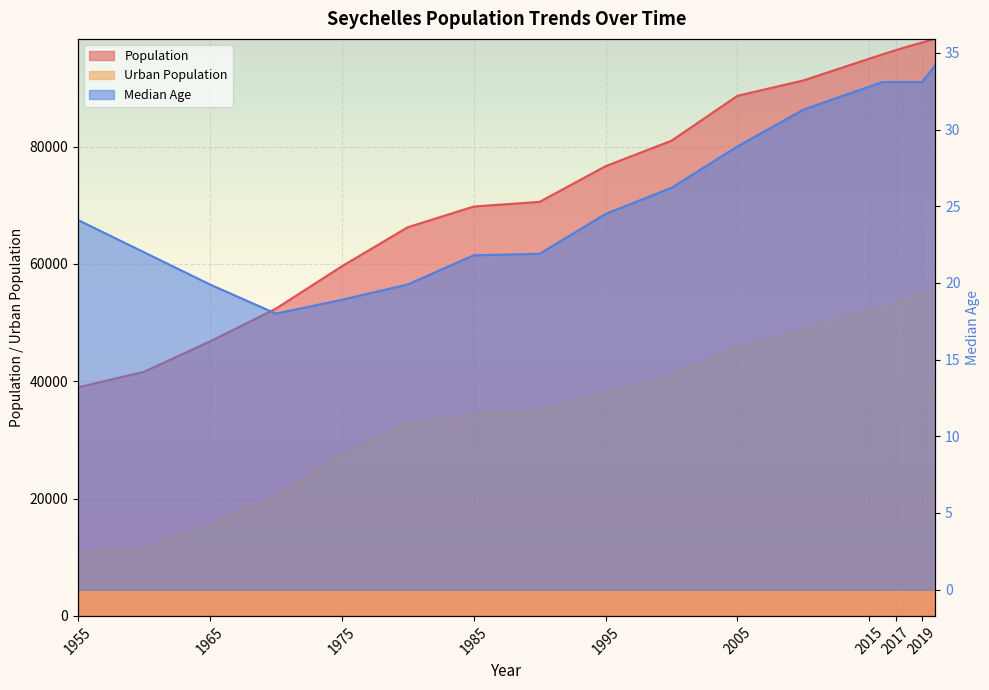

Is the value of Median Age at 1985 greater than the value of Urban Population at 1960?

No